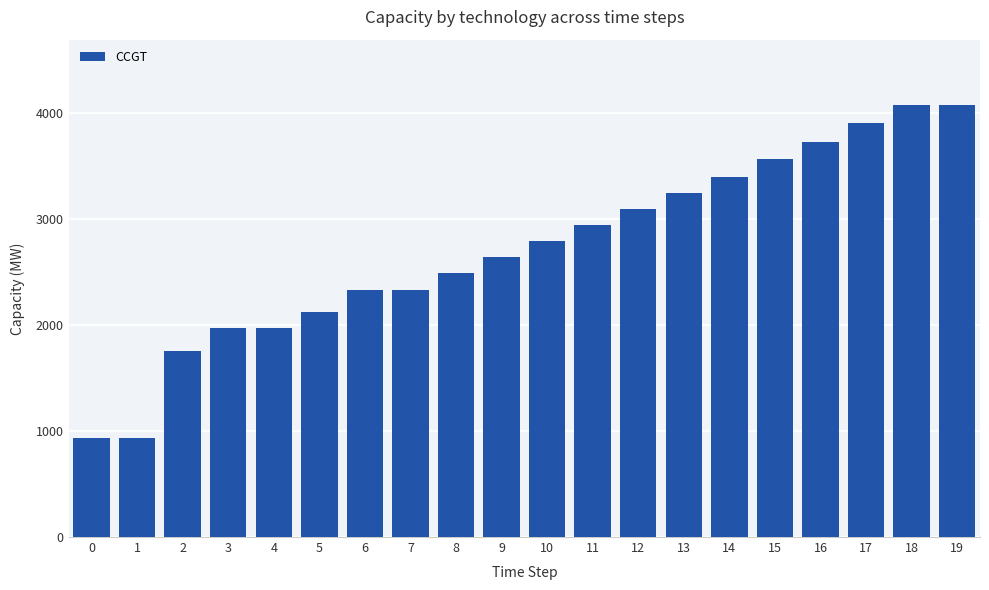

What is the value of the 3rd bar from the left?

1758